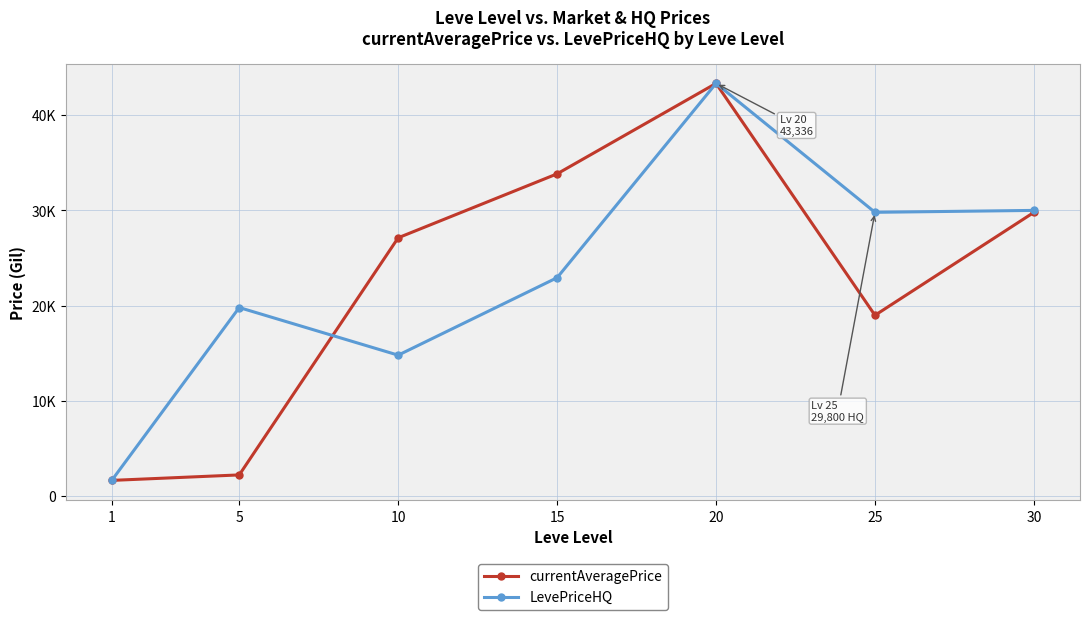

Reading left to right, list all the values displayed in this chart.

currentAveragePrice: 1=1652.1	5=2226.0	10=27125.0	15=33838.8	20=43336.0	25=18987.0	30=29795.0
LevePriceHQ: 1=1700.1	5=19800.0	10=14800.0	15=22933.3	20=43336.0	25=29800.0	30=30000.0